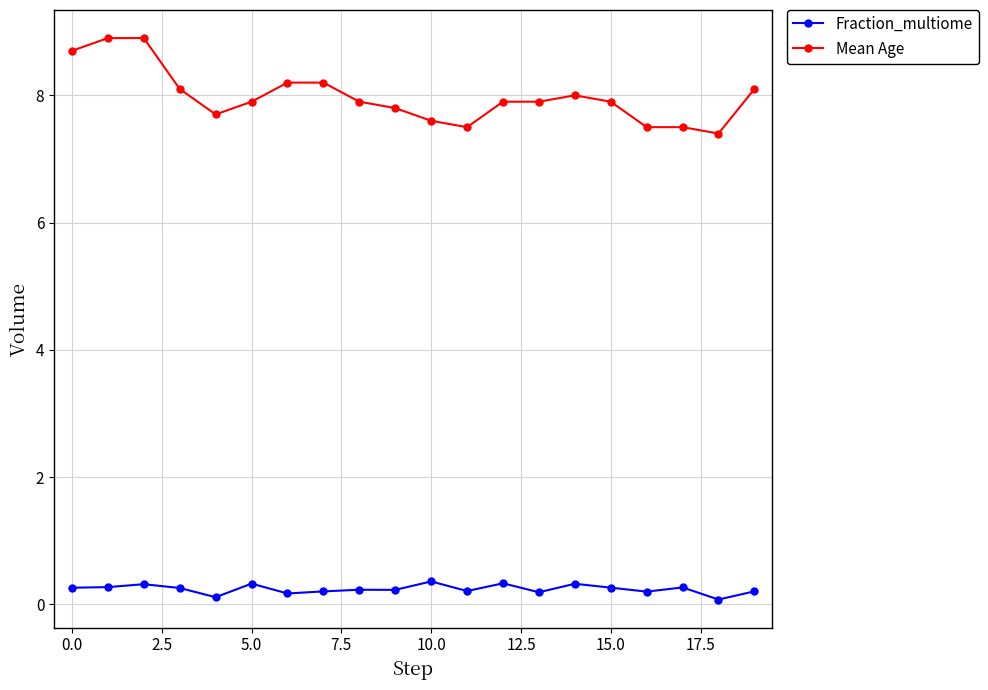

Which series has the largest range (max minus min)?

Mean Age